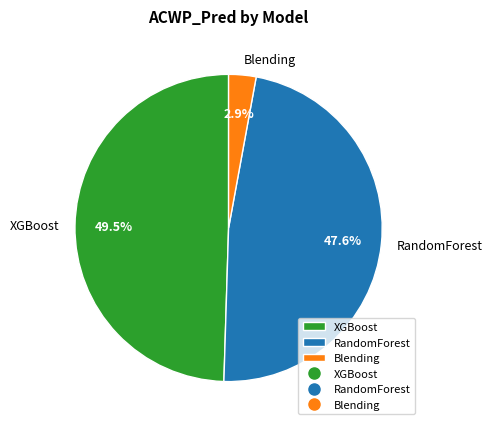

To the nearest percent, what is the difference between the largest and smallest slice percentages?

47%